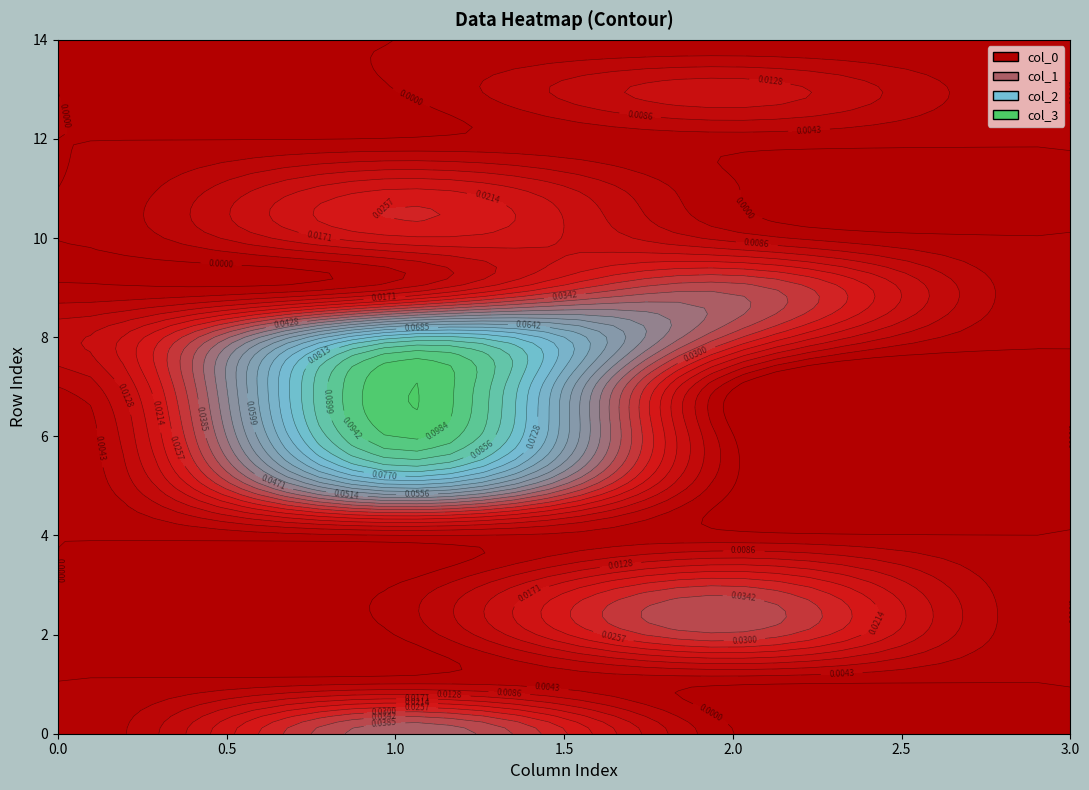

List the labels in order of col_1 value, largest first.

7, 6, 8, 5, 0, 11, 10, 9, 1, 4, 12, 2, 3, 13, 14